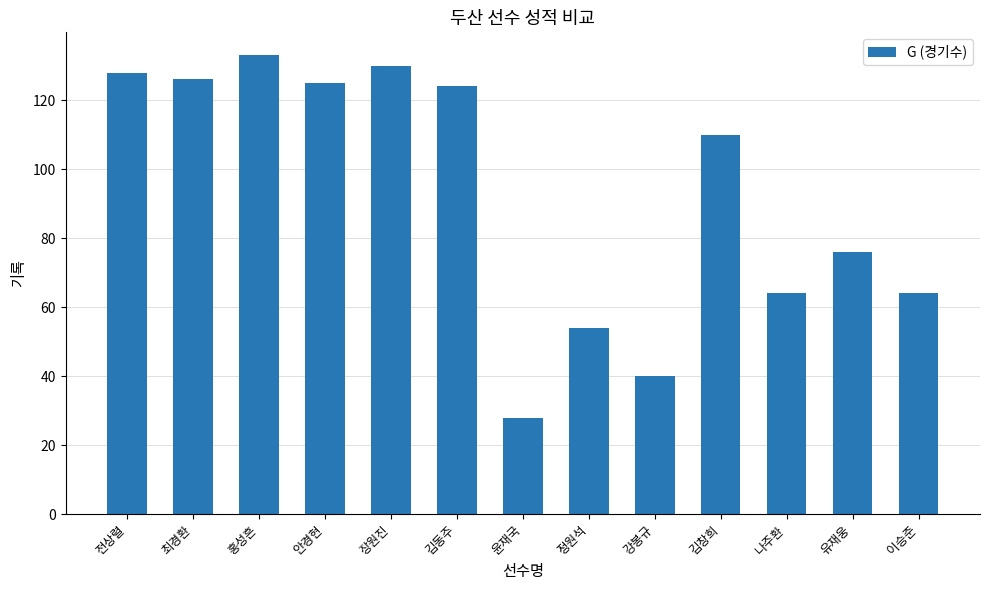

What is the change in value from 강봉규 to 김창희?

+70